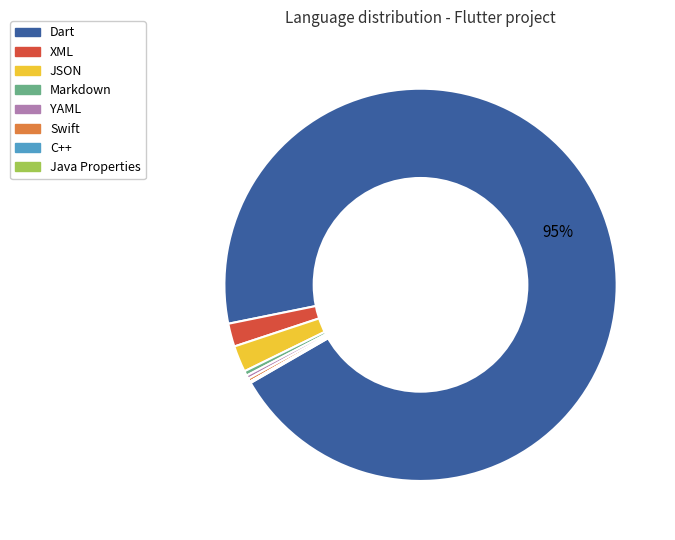

To the nearest percent, what is the combined percentage of YAML and XML?

2%